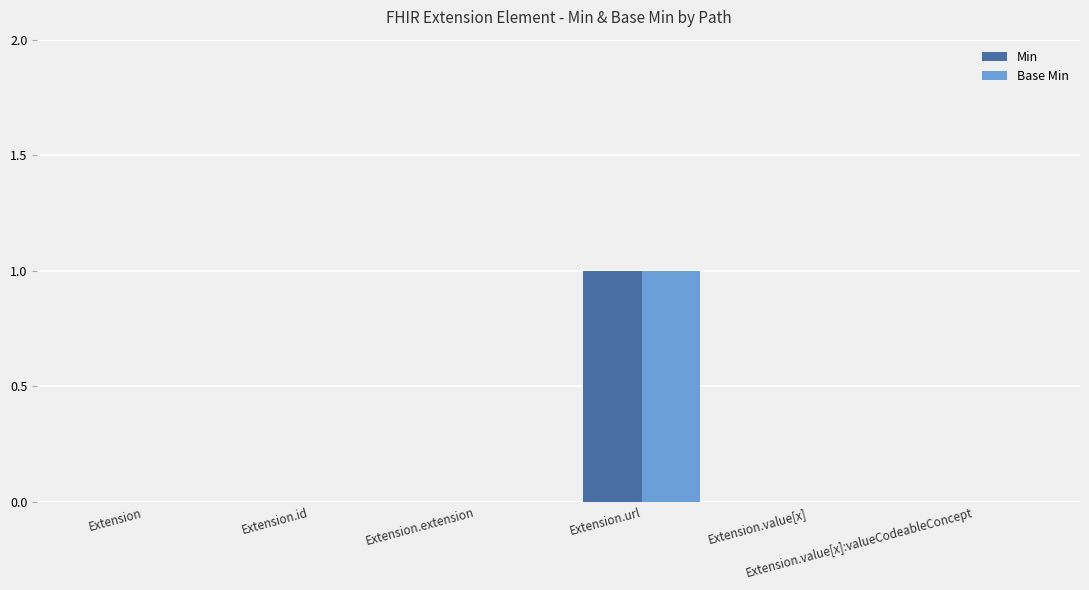

Does the chart contain stacked bars?

No